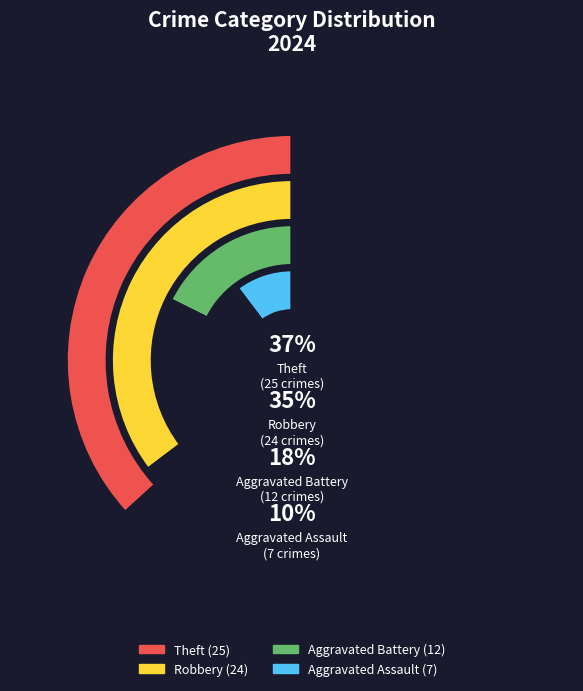

What is the smallest slice in the pie chart?

Aggravated Assault